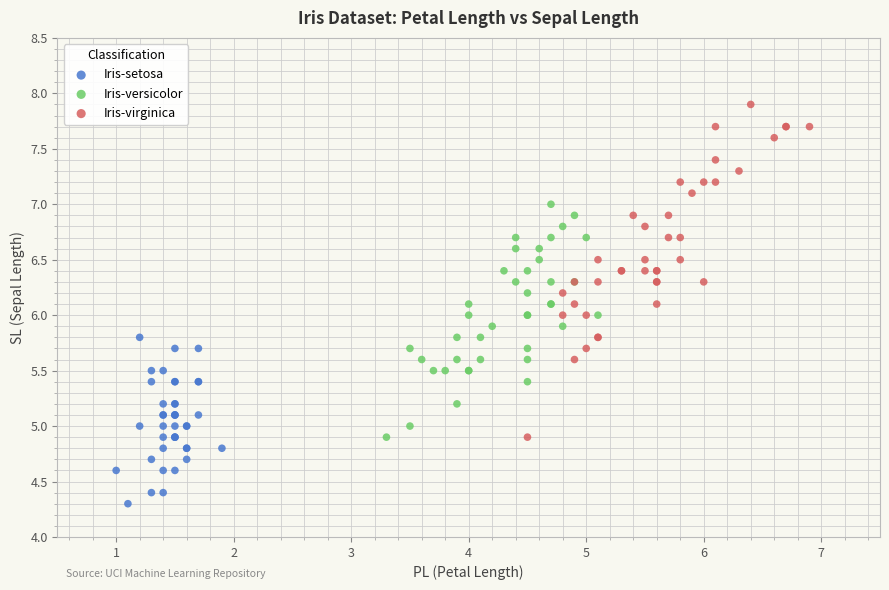

Which series has the widest spread of Y values?

Iris-virginica